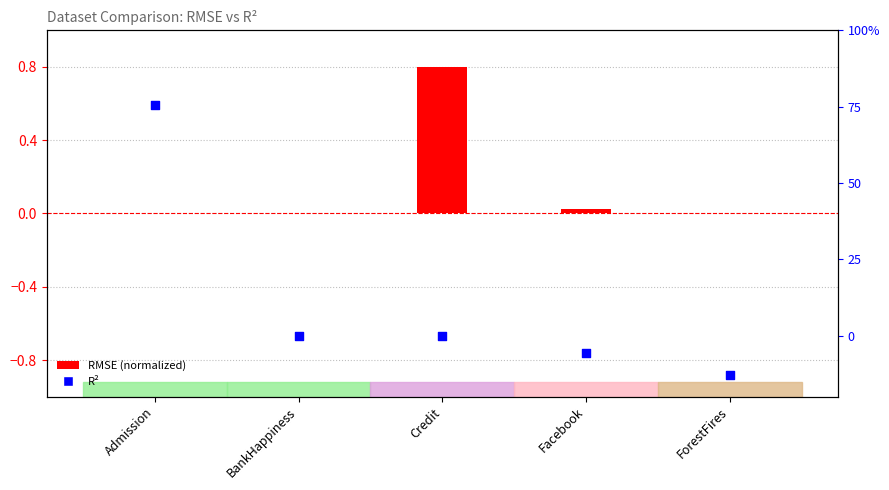

Which has a higher value, Facebook or ForestFires?

Facebook